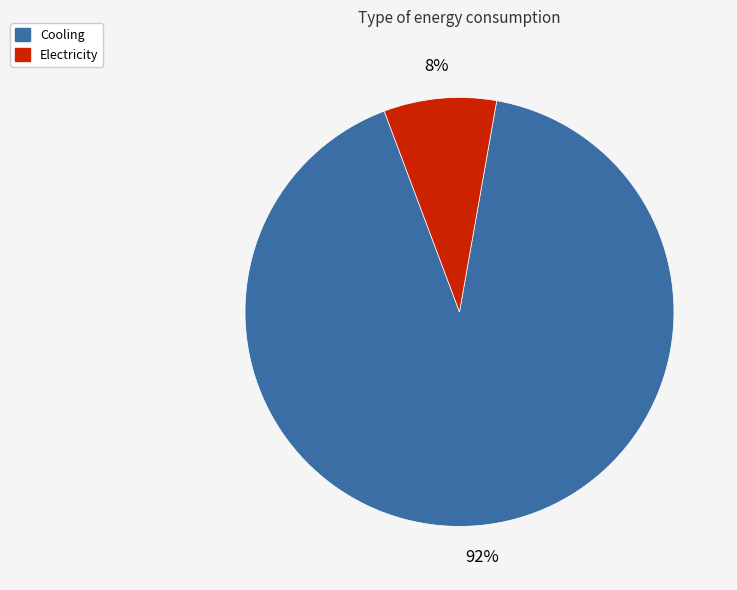

Is the sum of Electricity and Cooling greater than half?

Yes